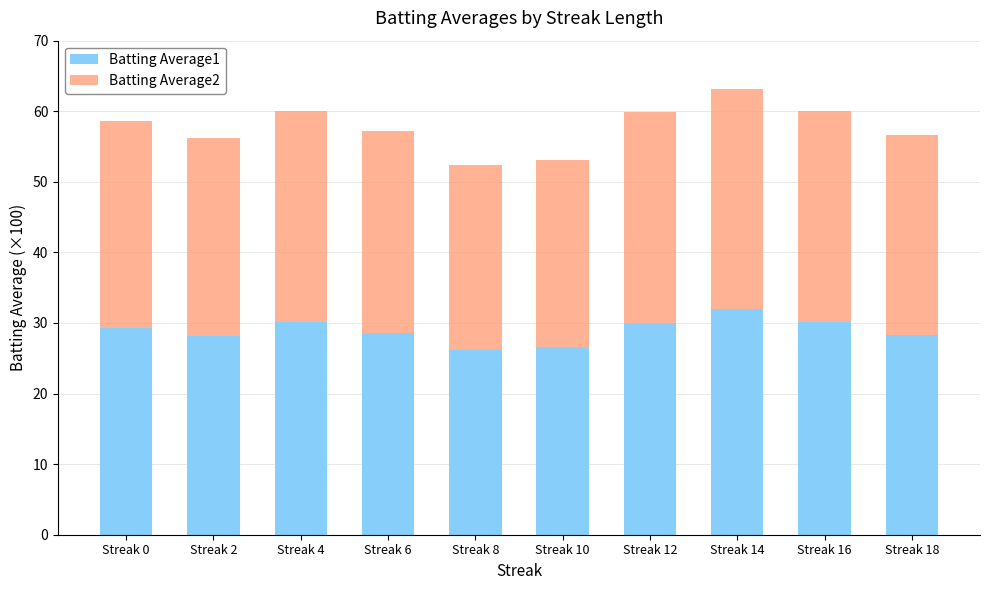

What are all the series names shown in the legend?

Batting Average1, Batting Average2